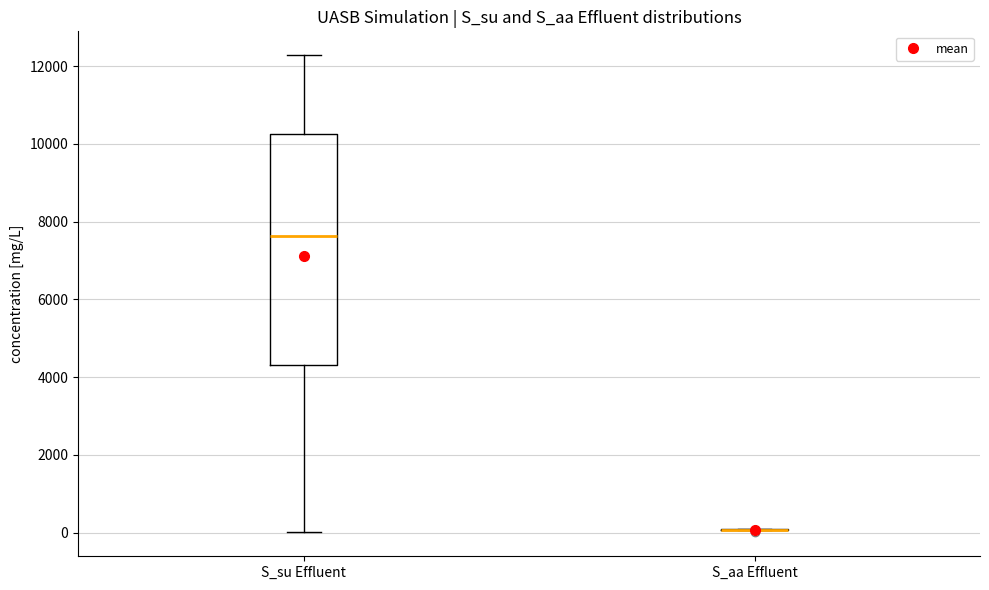

Reading left to right, transcribe this box plot: for each box, give where its median line is, the range the box spans, and where its two whiskers end, as read against the y-axis. The values are not printed on the chart, so give them approximately, as read against the axis.

S_su Effluent: median 7600, box 4400 to 10200, whiskers 0 to 12200
S_aa Effluent: box collapsed to a line at 0, whiskers 0 to 0